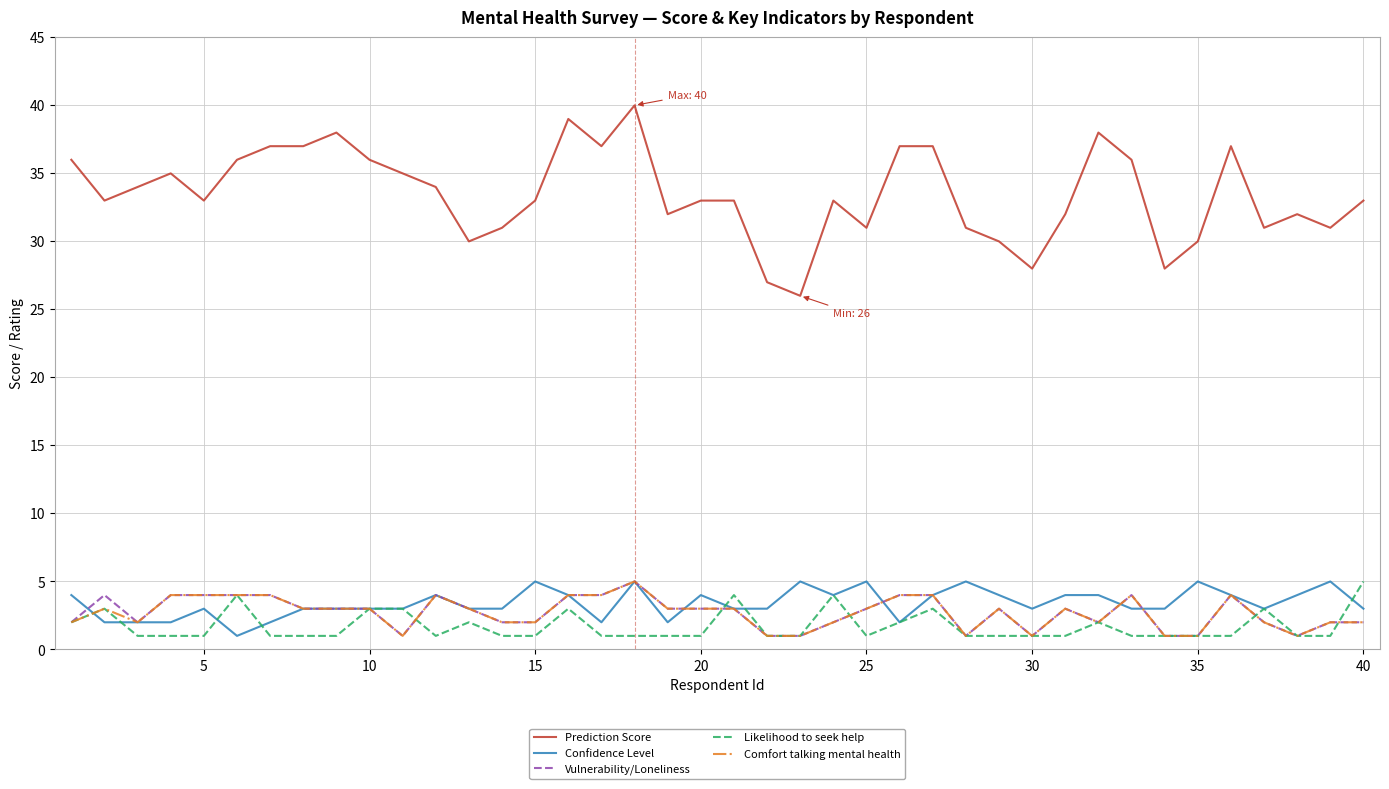

Which series has the largest total across all categories?

Prediction Score